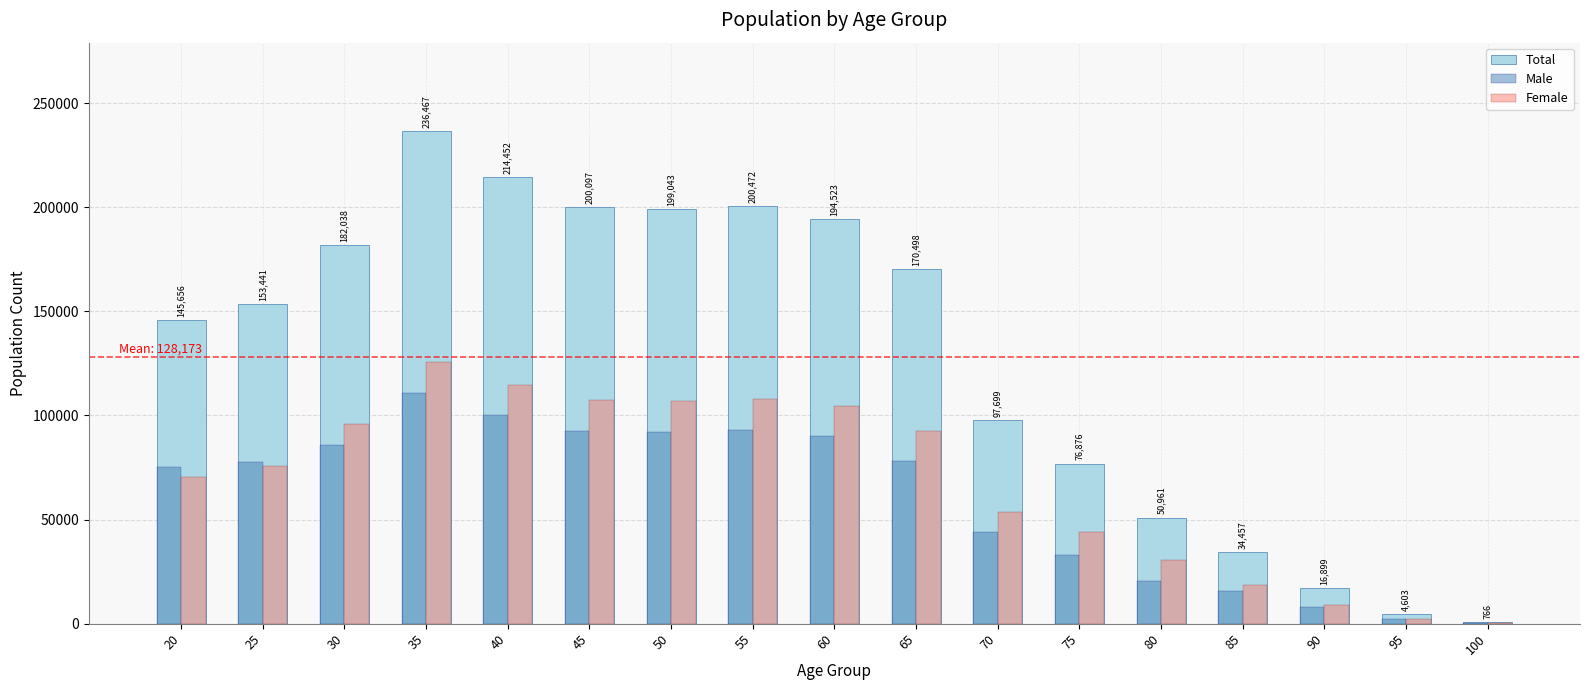

True or false: Female has a value of 43929 at 75.

True